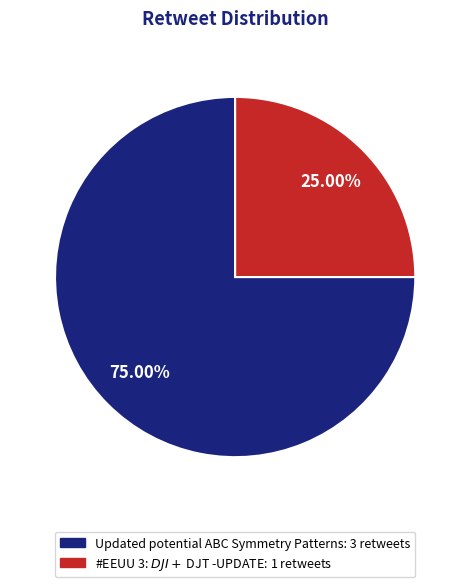

To the nearest percent, what is the difference between the largest and smallest slice percentages?

50%